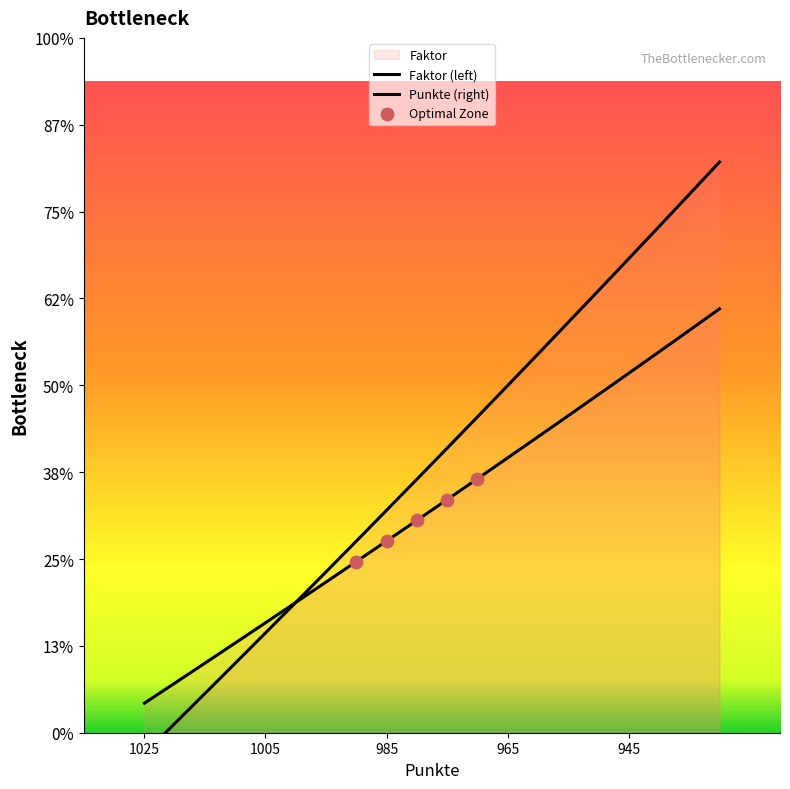

Which series has the largest total across all categories?

Punkte